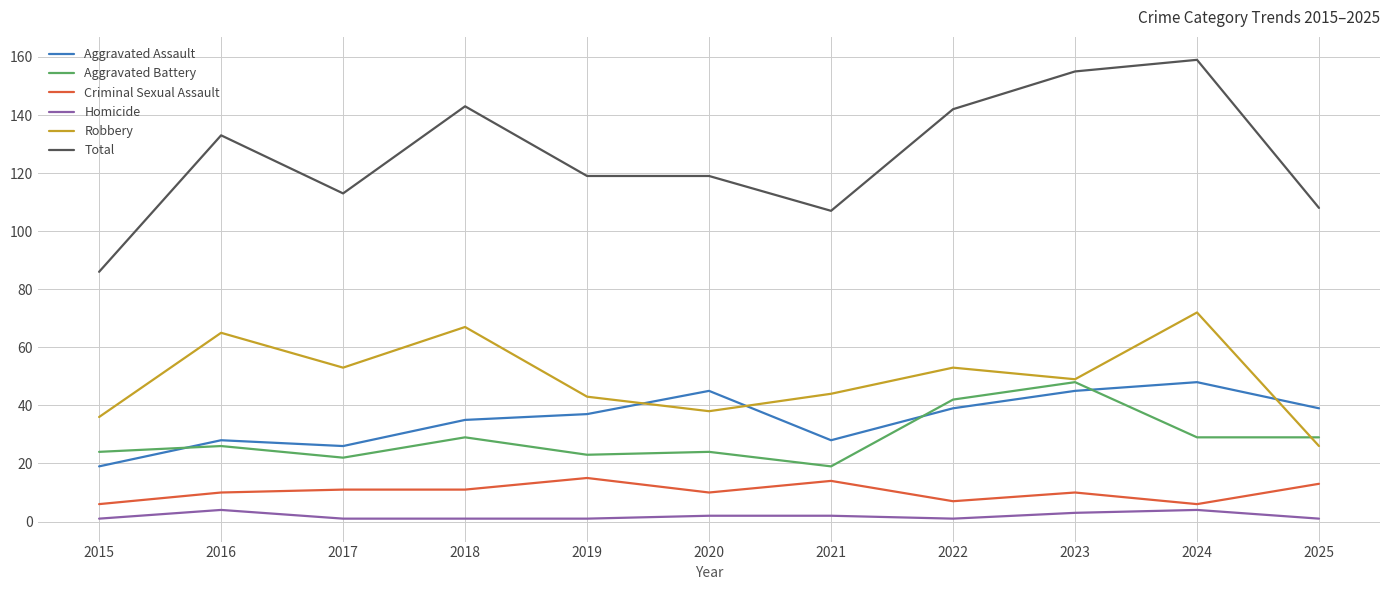

Is it true that Total equals 133 at 2016?

True